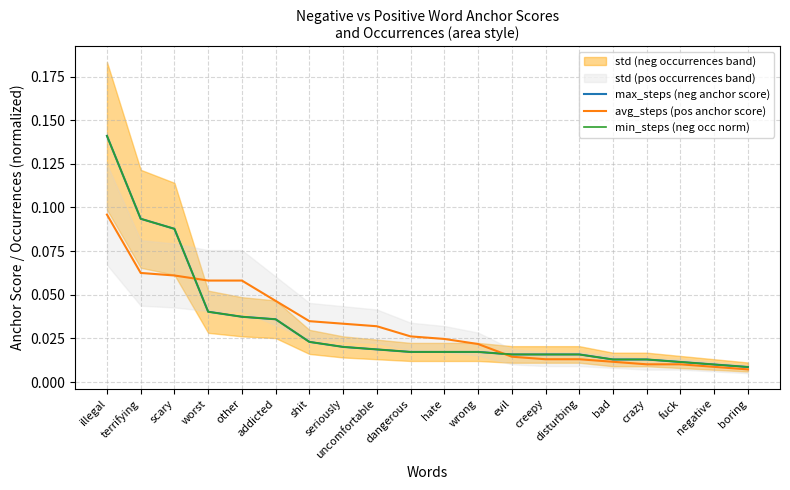

Between which two adjacent categories do min_steps (neg occ norm) and avg_steps (pos anchor score) first intersect?

scary and worst